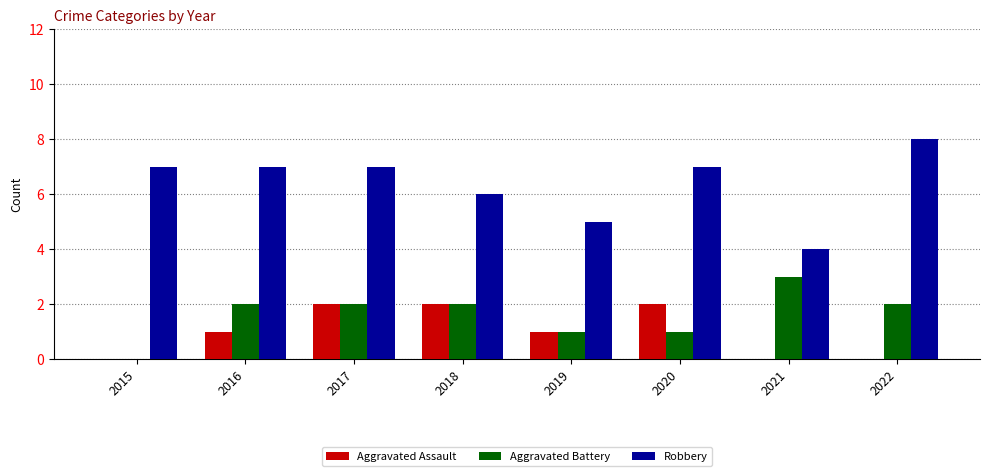

What is the sum of all Robbery values?

51